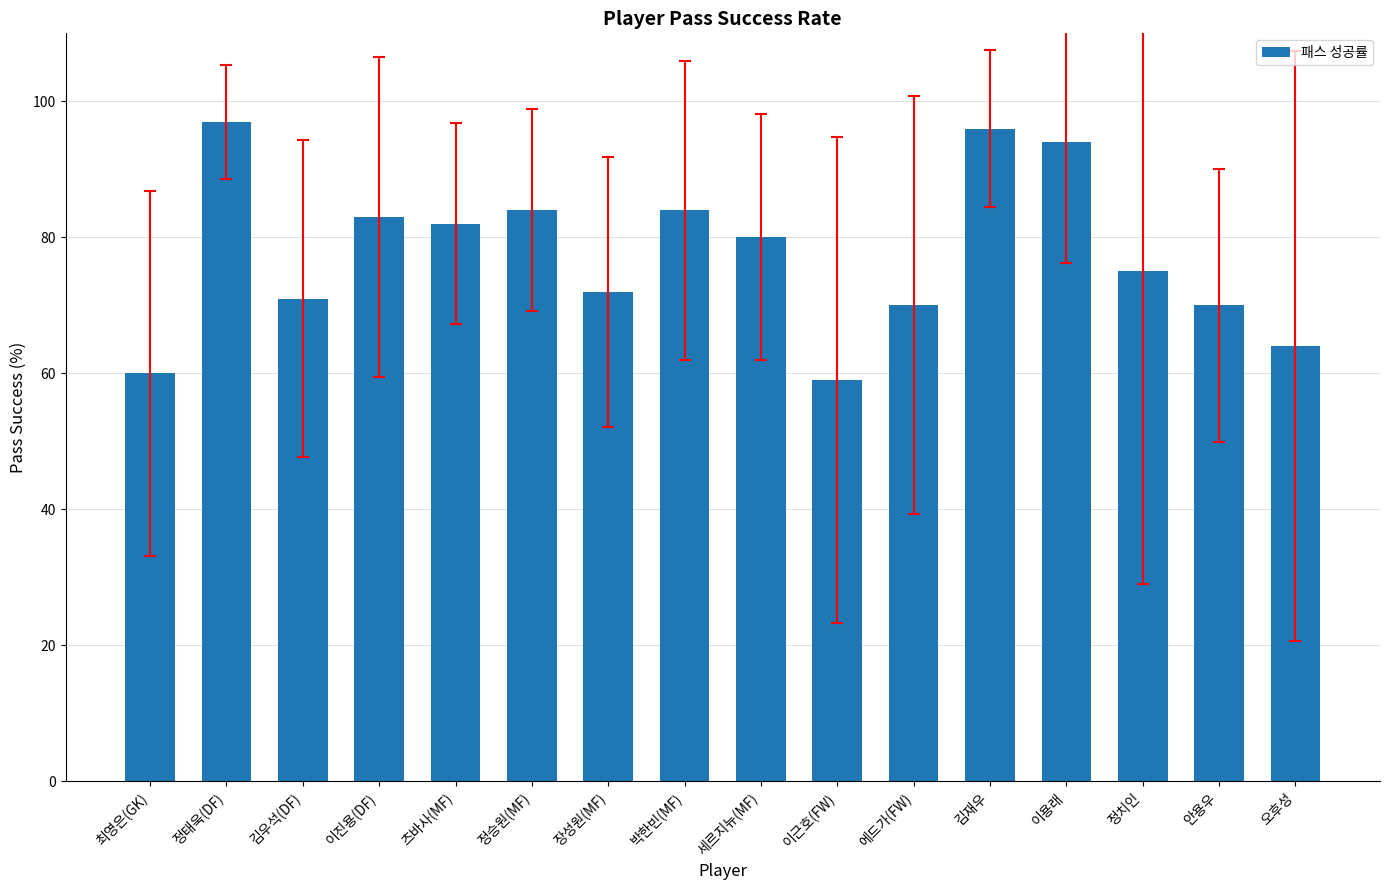

What is the label of the 8th bar from the right?

세르지뉴(MF)